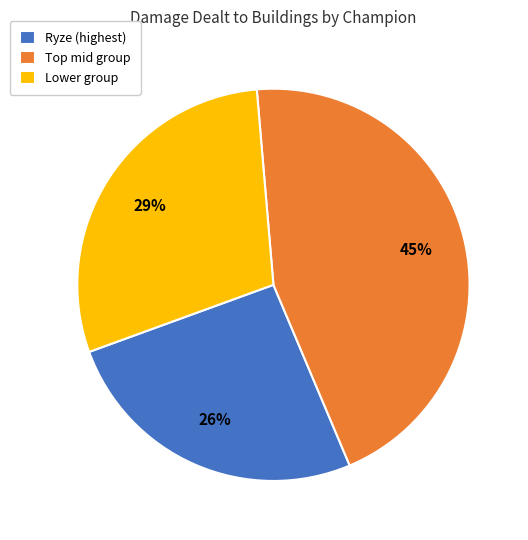

Does any single category account for the majority?

No